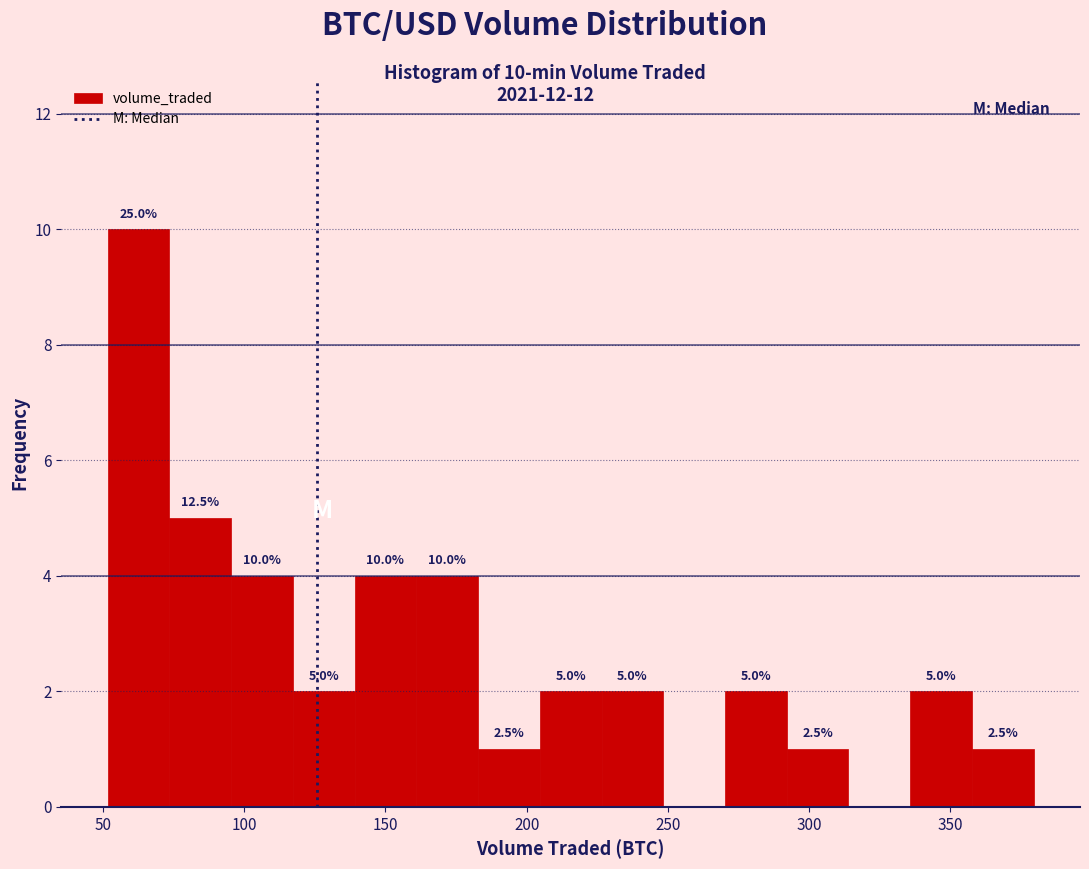

Which range on the x-axis has the tallest bar?

50 to 75